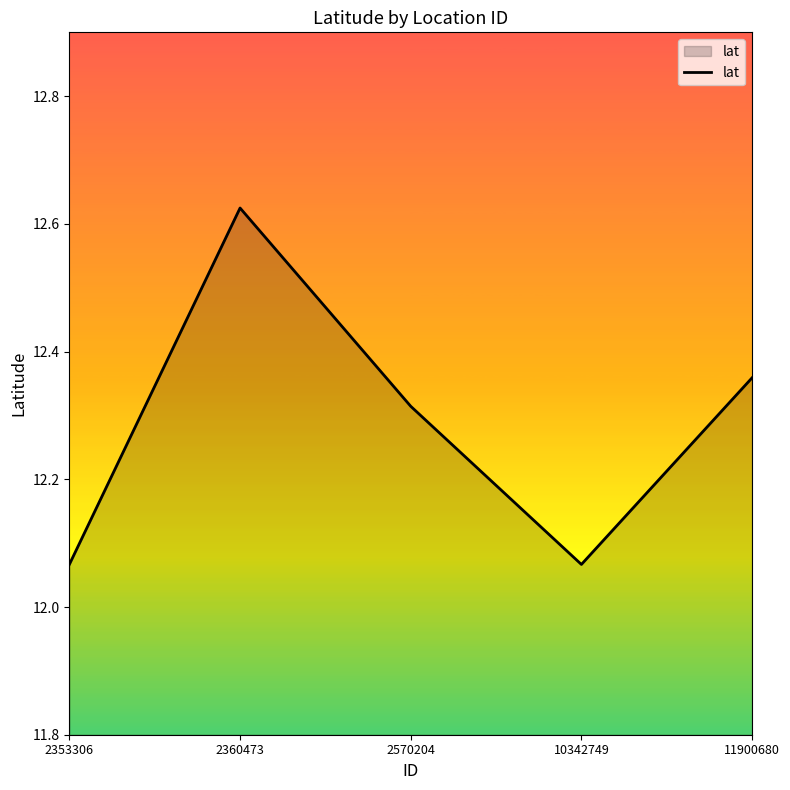

Is it true that the value at 2570204 is 18.0?

False